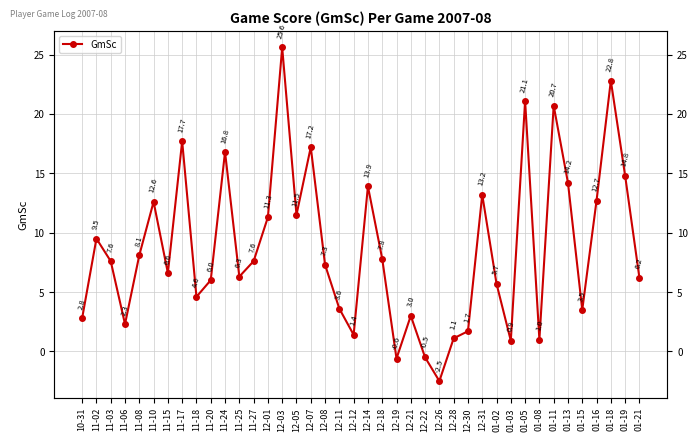

How many negative values are there?

3